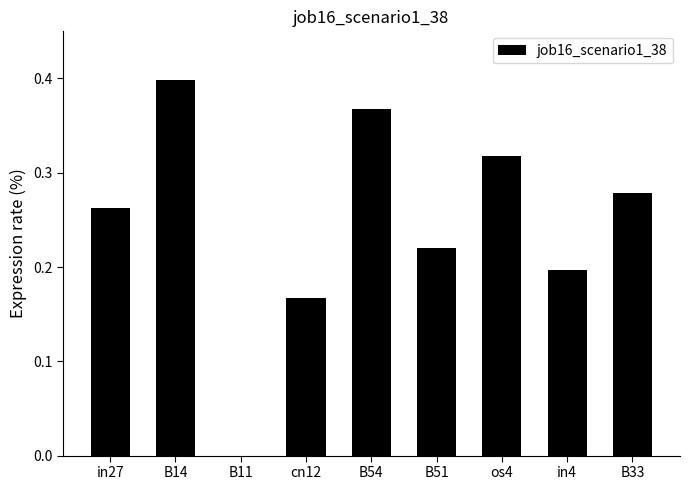

What is the change in value from cn12 to B54?

+0.2